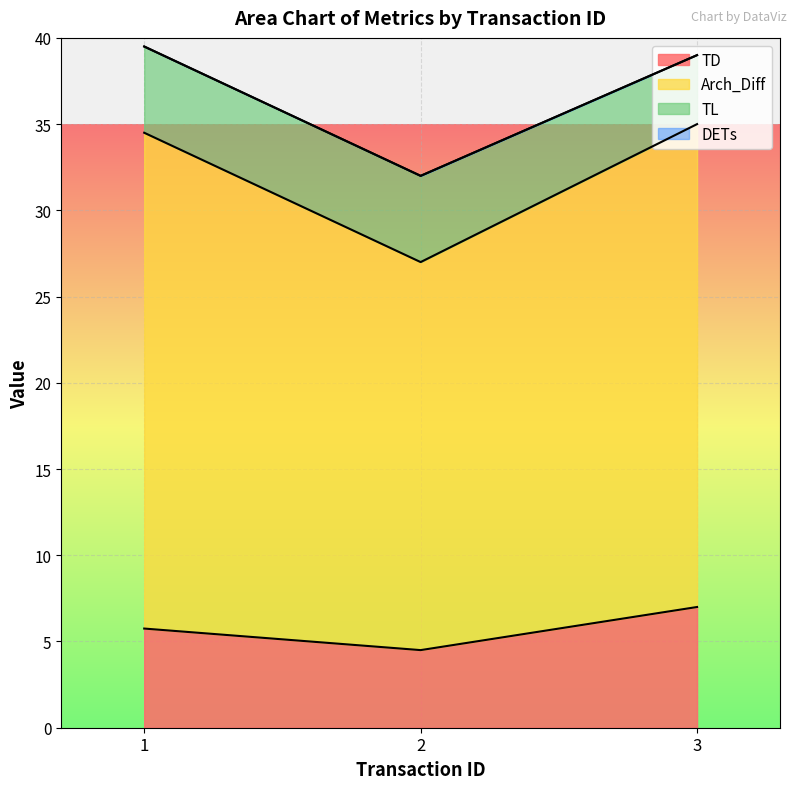

Which series has the largest total across all categories?

Arch_Diff